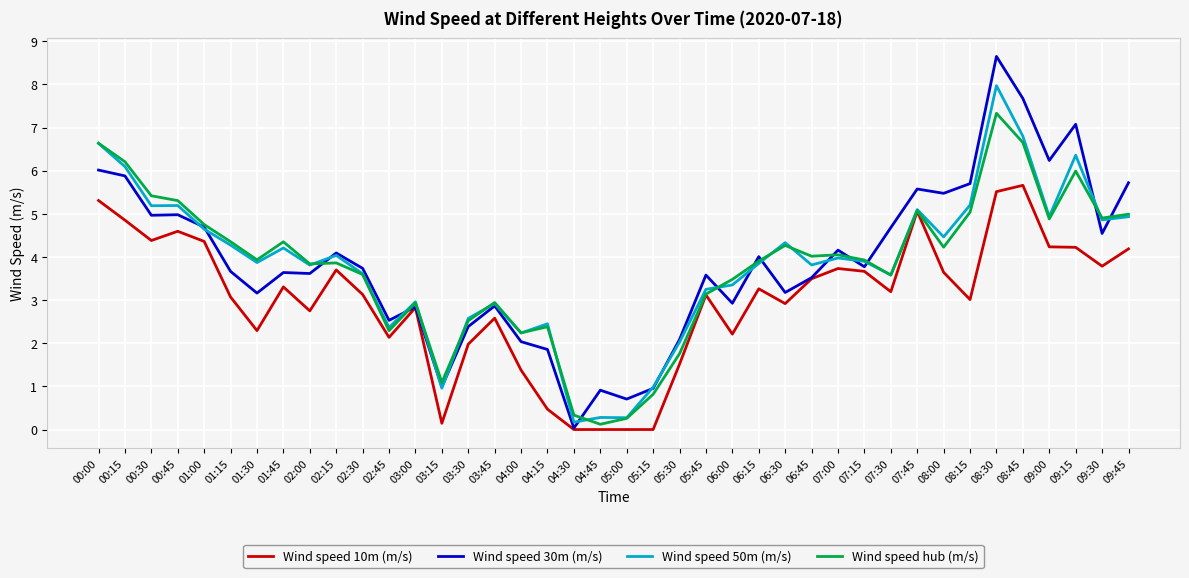

What is the highest value of the Wind speed 30m (m/s) series?

8.7